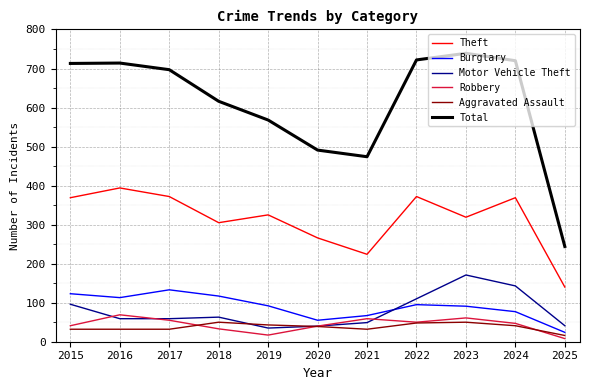

Which series has the largest range (max minus min)?

Total